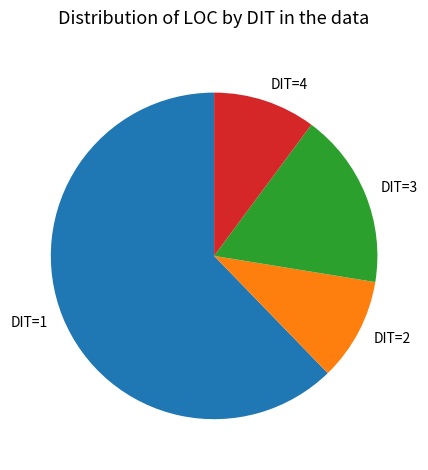

Combined, do DIT=1 and DIT=2 account for over 50%?

Yes